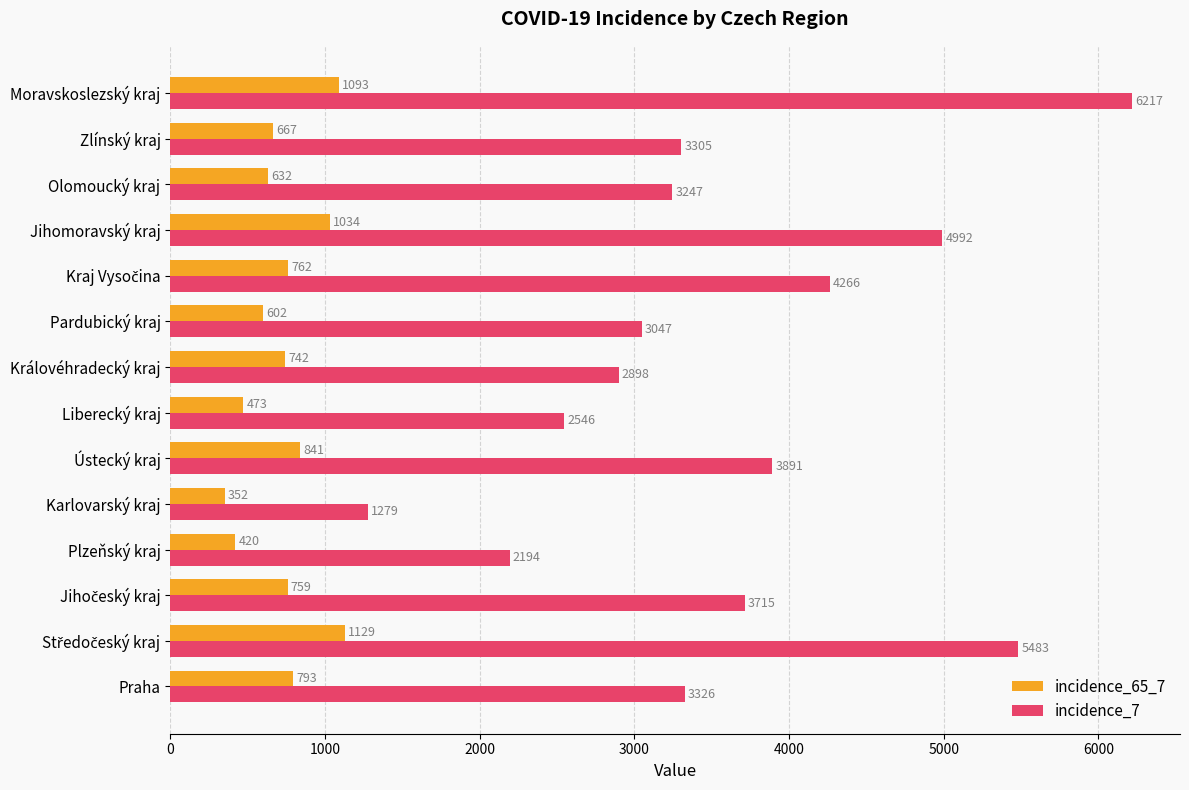

What is the total value across all series at Pardubický kraj?

3649